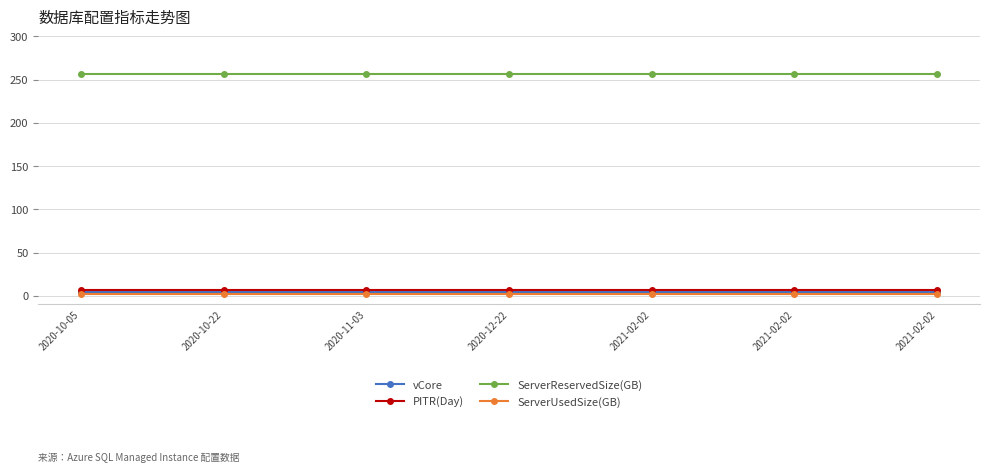

Which series has the largest total across all categories?

ServerReservedSize(GB)